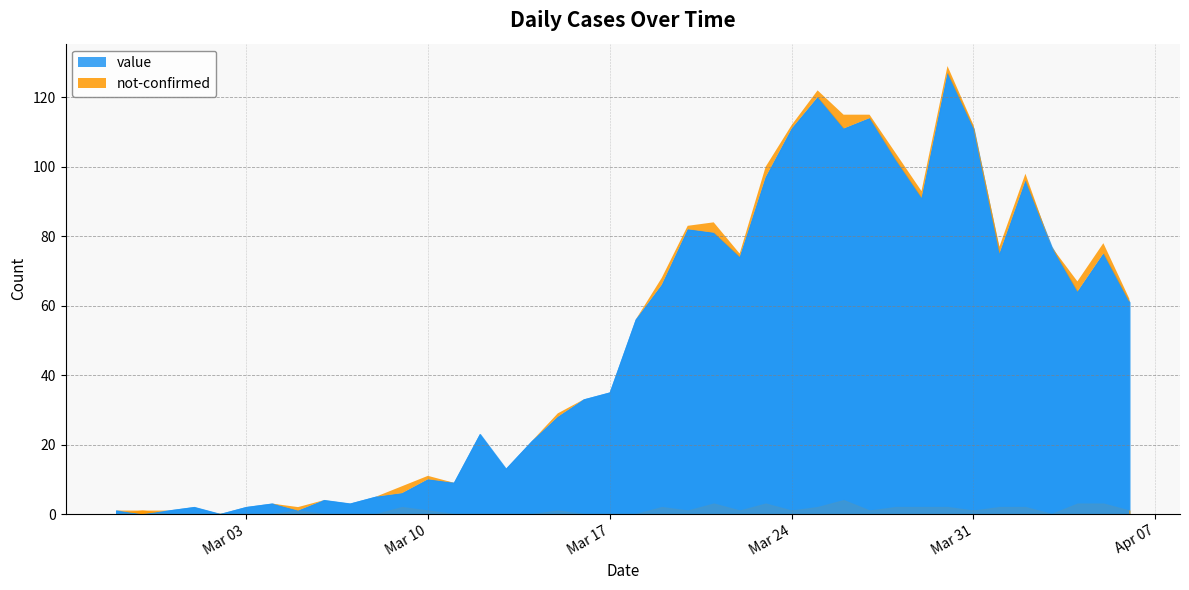

What is the average value of the value series?

50